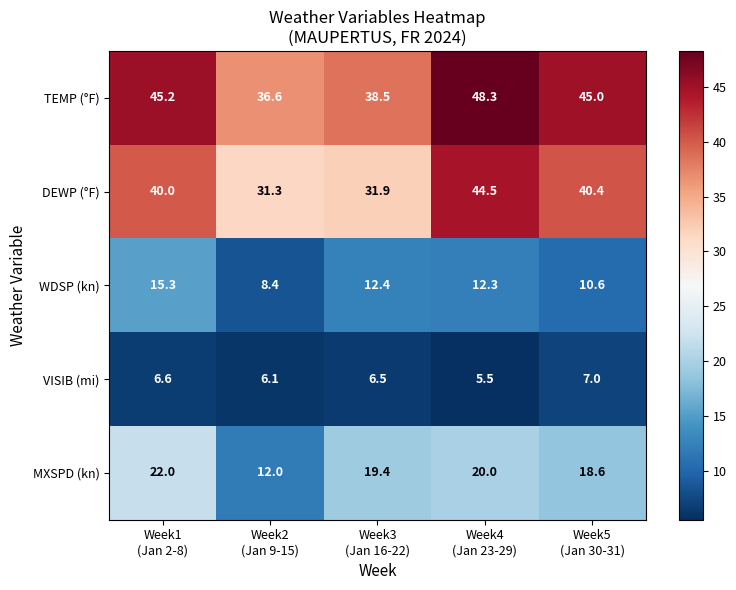

What is the minimum value shown in the chart?

5.5